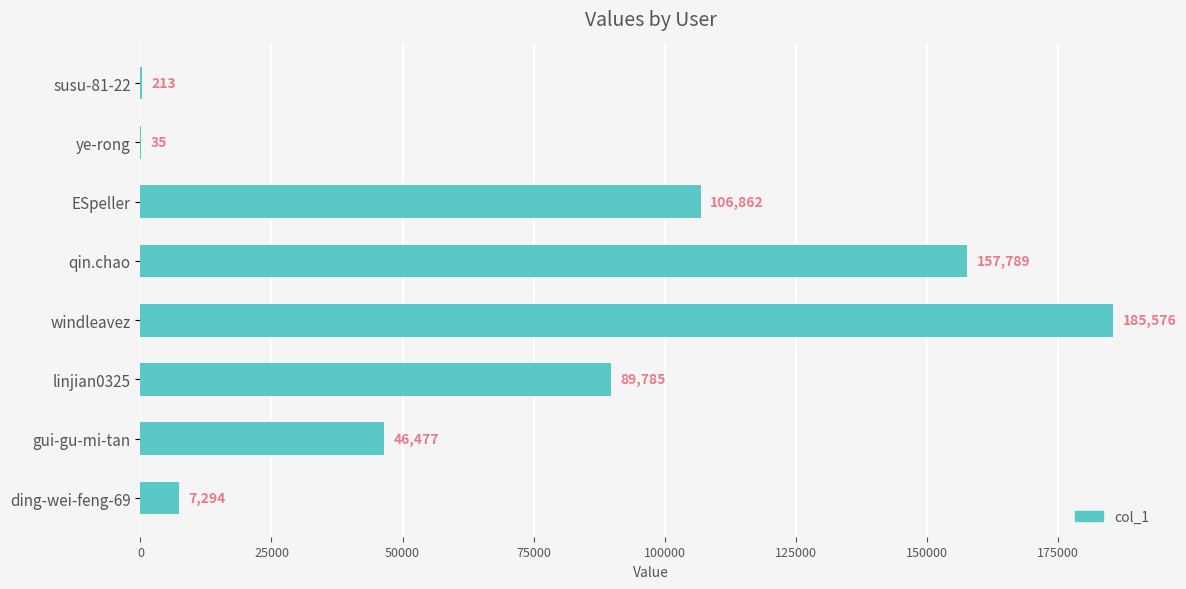

Reading top to bottom, what are all the values shown in this chart?

susu-81-22=213	ye-rong=35	ESpeller=106862	qin.chao=157789	windleavez=185576	linjian0325=89785	gui-gu-mi-tan=46477	ding-wei-feng-69=7294